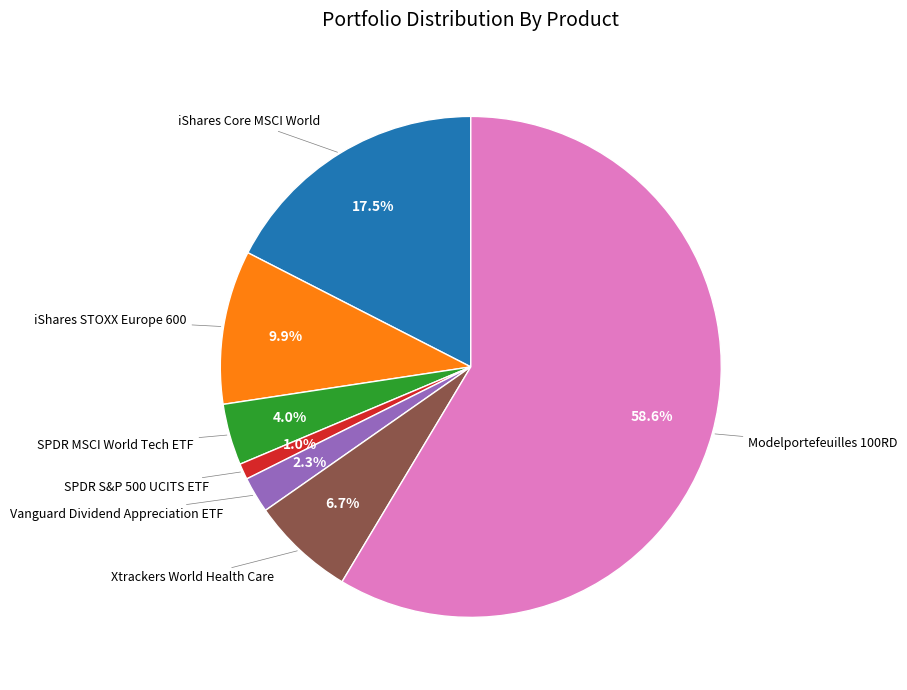

To the nearest percent, what is the difference between the SPDR MSCI World Tech ETF and Xtrackers World Health Care slice percentages?

3%